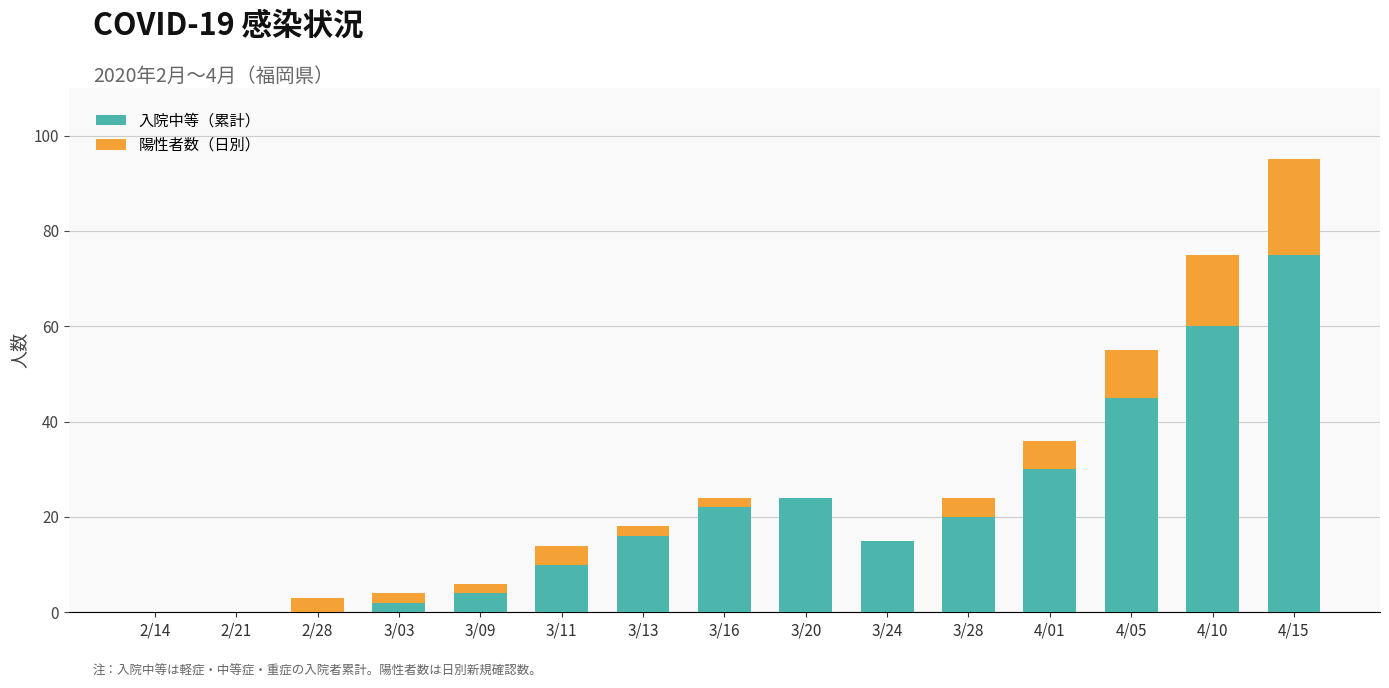

The value of 入院中等（累計） at 3/28 is 29. True or false?

False